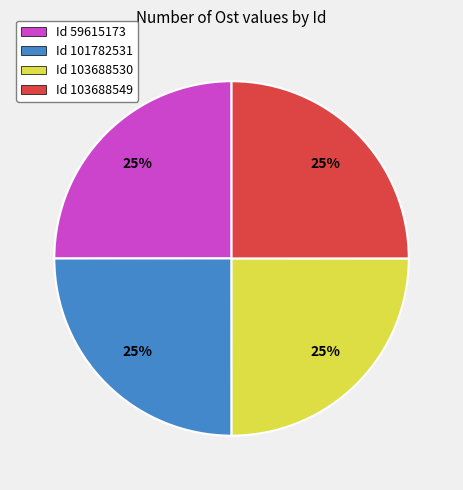

Approximately how many times larger is the value at Id 101782531 compared to Id 59615173?

1.0